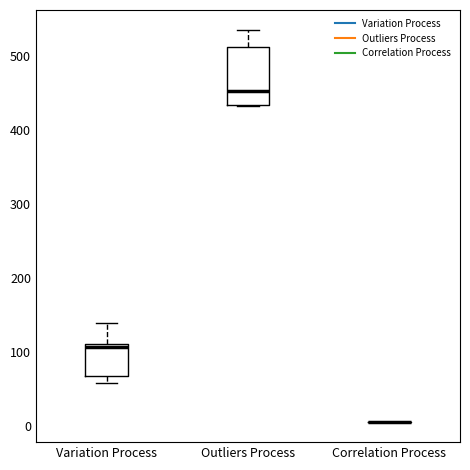

Reading left to right, transcribe this box plot: for each box, give where its median line is, the range the box spans, and where its two whiskers end, as read against the y-axis. The values are not printed on the chart, so give them approximately, as read against the axis.

Variation Process: median 110 (just below the box's upper edge), box 70 to 110, whiskers 60 to 140
Outliers Process: median 450, box 430 to 510, whiskers 430 to 540
Correlation Process: box collapsed to a line at 0, whiskers 0 to 0